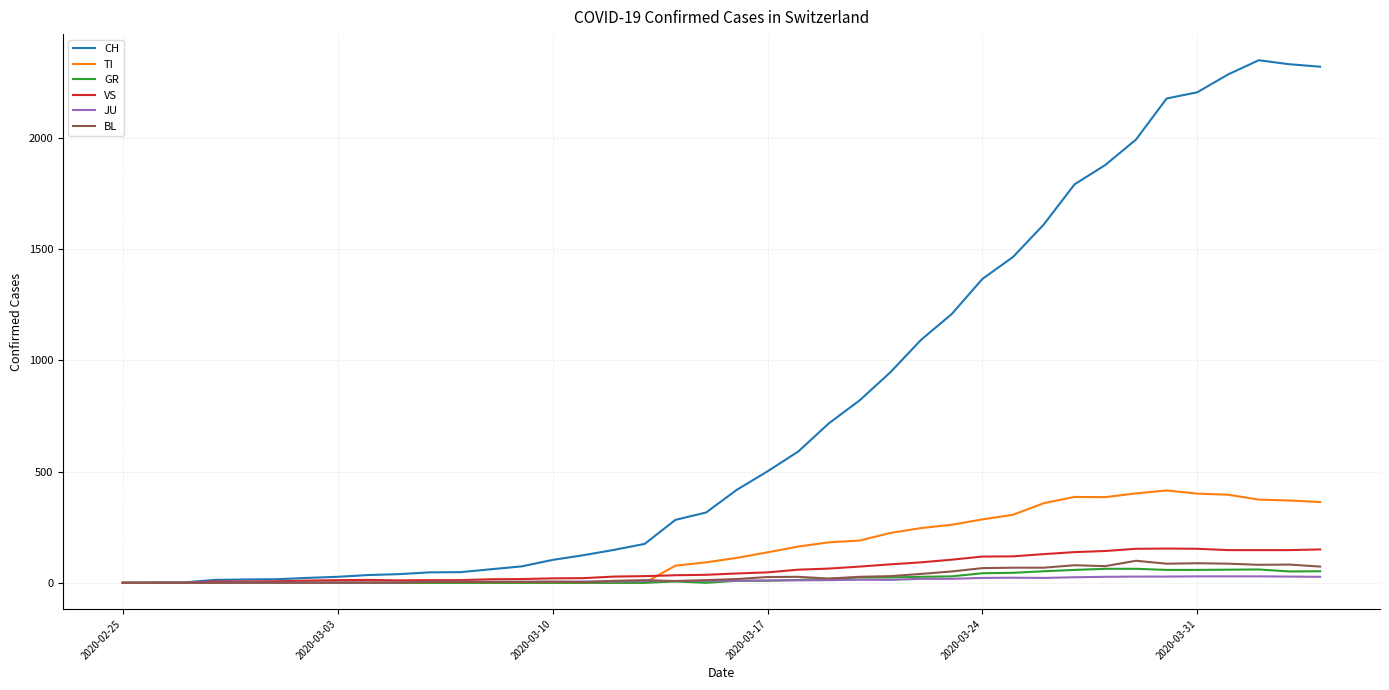

What are all the series names shown in the legend?

CH, TI, GR, VS, JU, BL